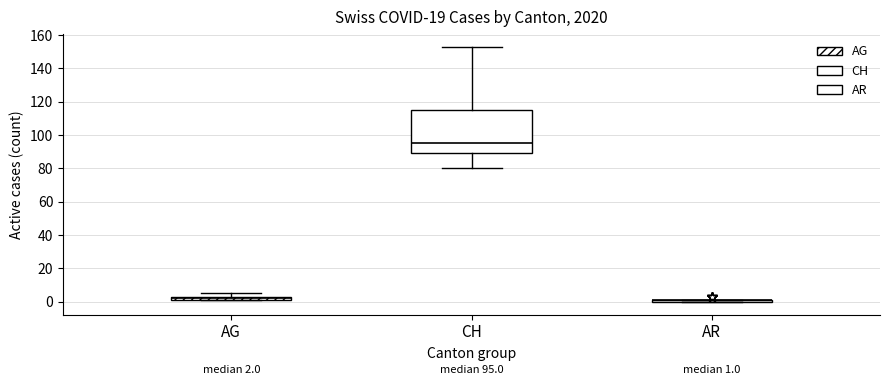

Comparing the boxes themselves (not the whiskers), which one is the tallest?

CH